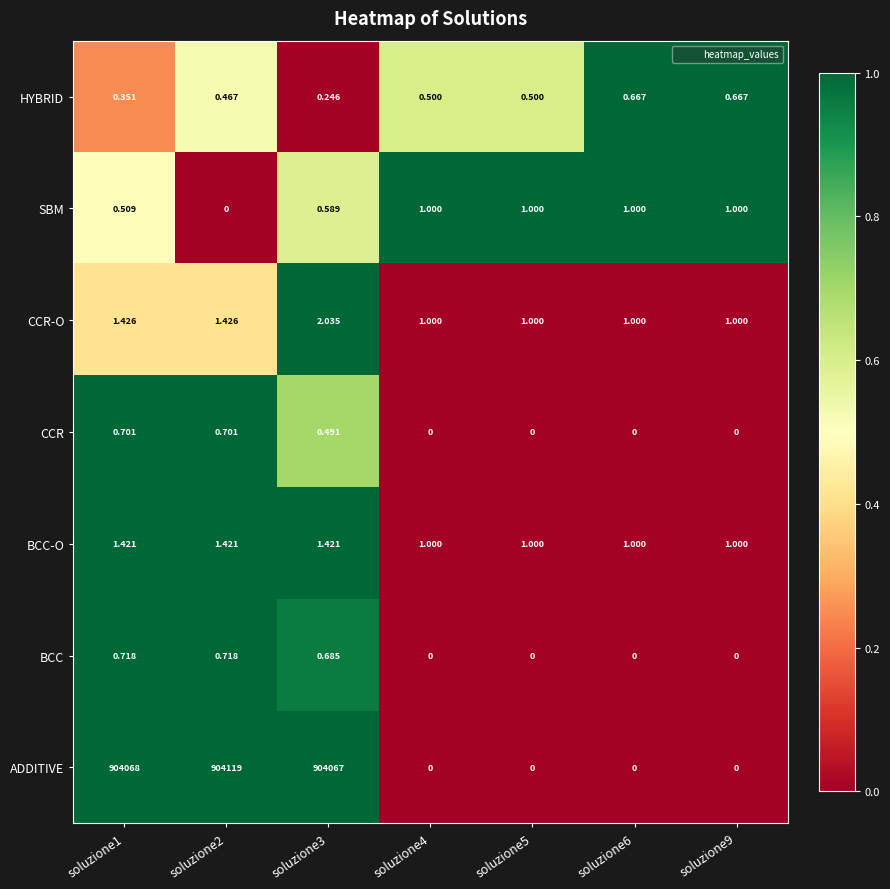

At which category is the sum across all series the highest?

soluzione2